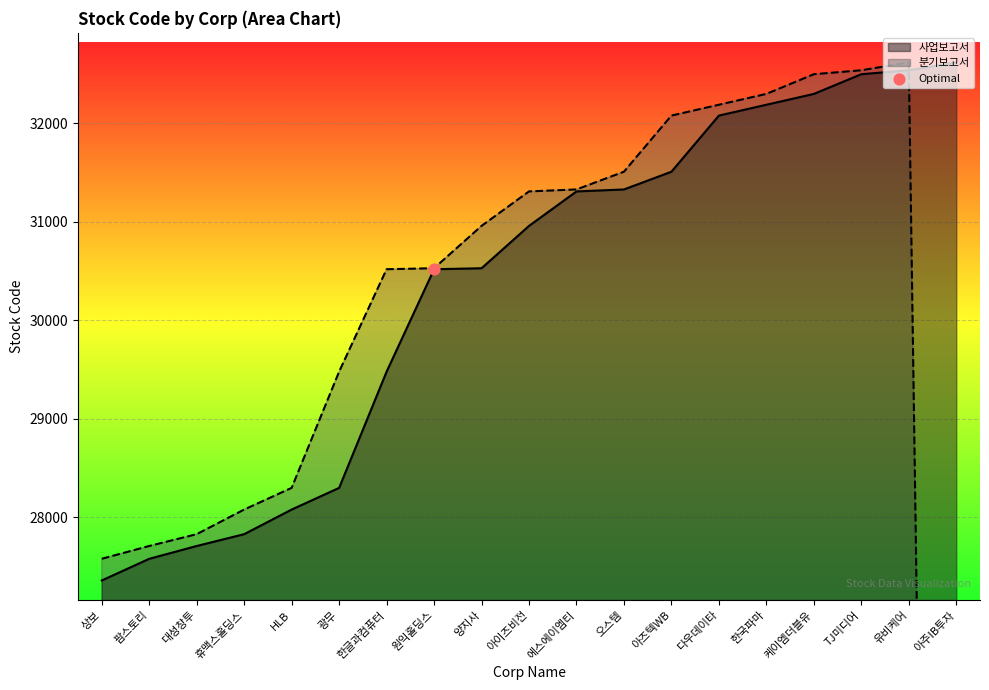

At how many categories does at least one series exceed 1994?

19